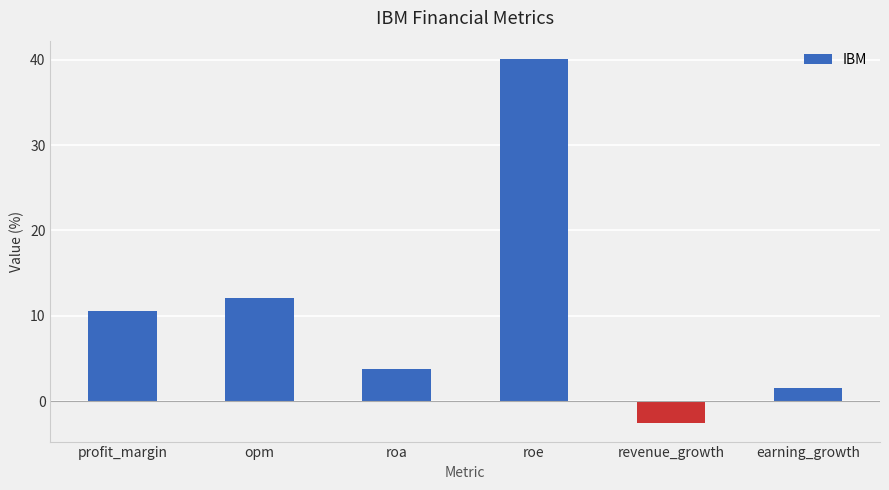

Rank the categories by value from highest to lowest.

roe, opm, profit_margin, roa, earning_growth, revenue_growth